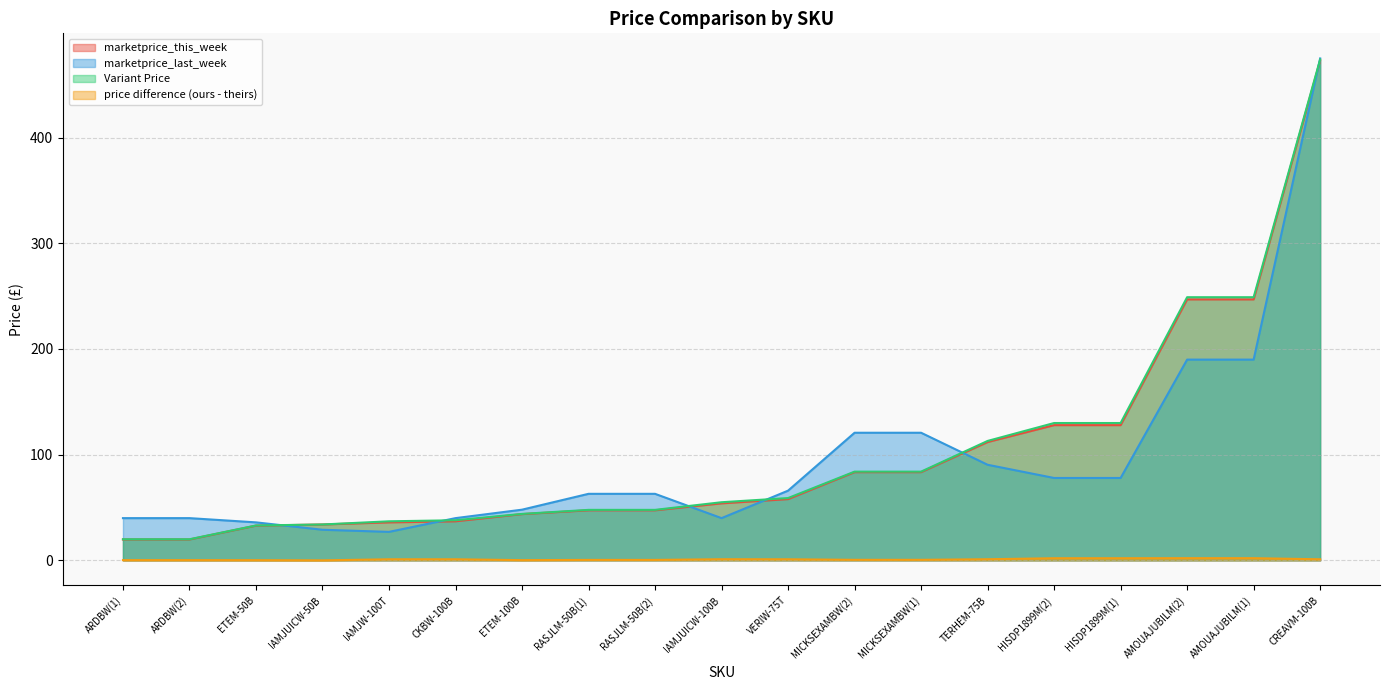

Is the value of marketprice_this_week at CKBW-100B greater than the value of Variant Price at AMOUAJUBILM(1)?

No